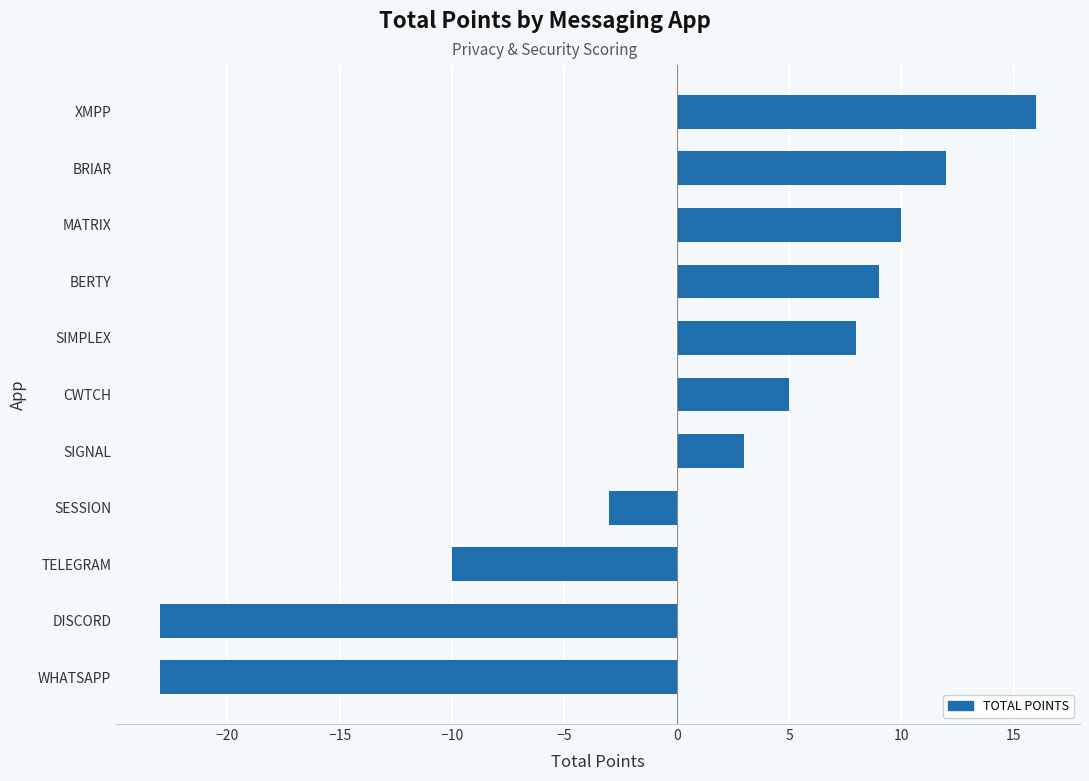

How many negative values are there?

4